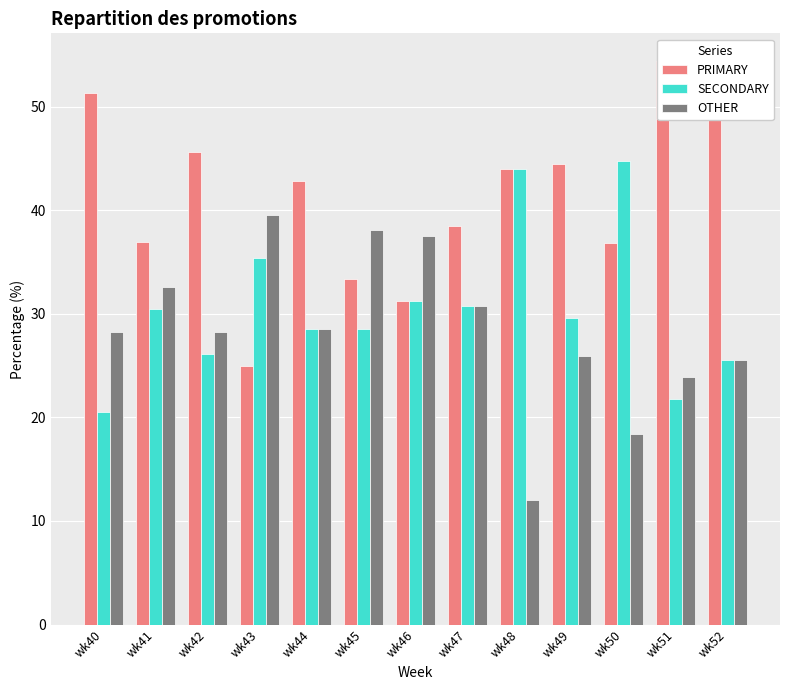

What is the average value of the OTHER series?

28.4